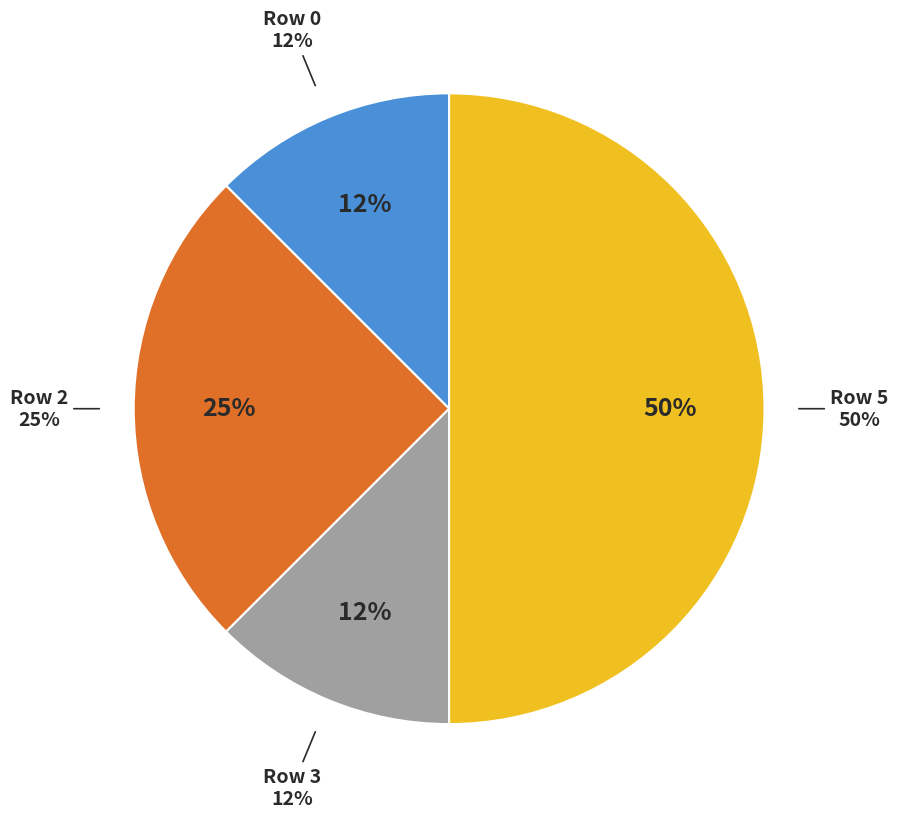

The Row 0 slice represents 12% of the pie. True or false?

True